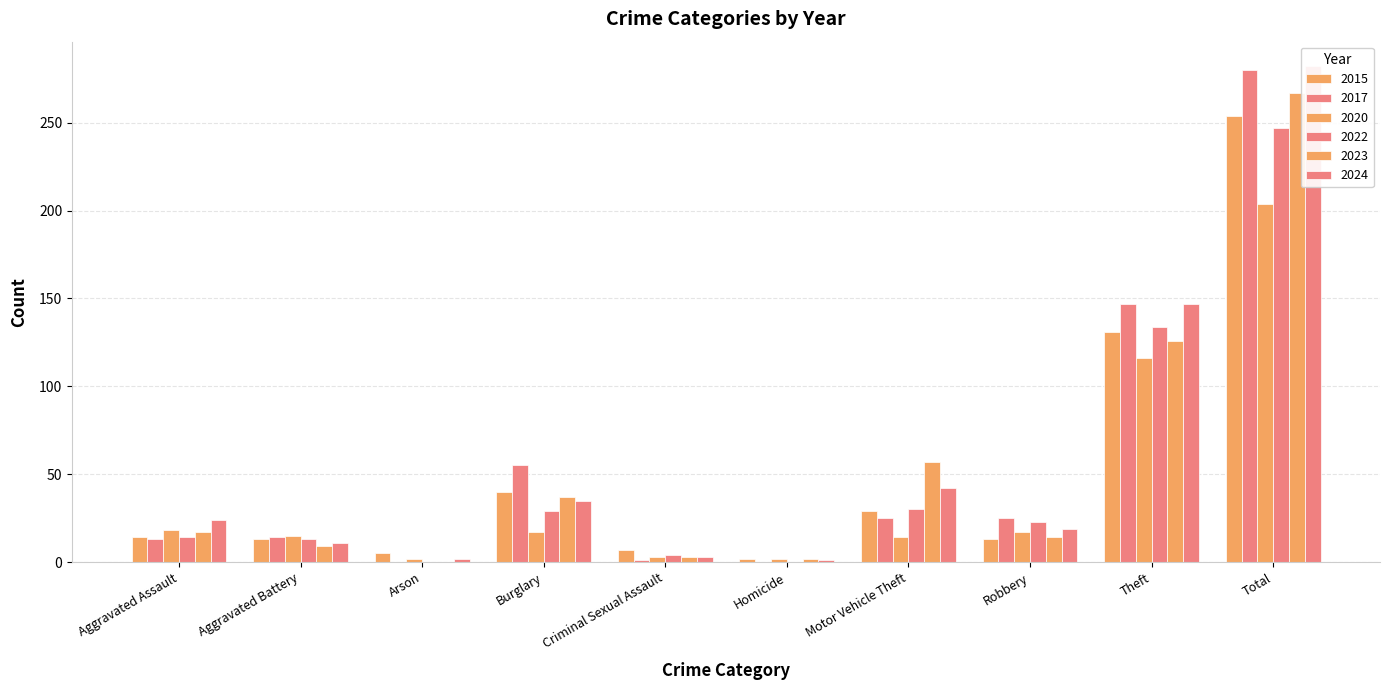

How many values in 2017 are above zero?

8